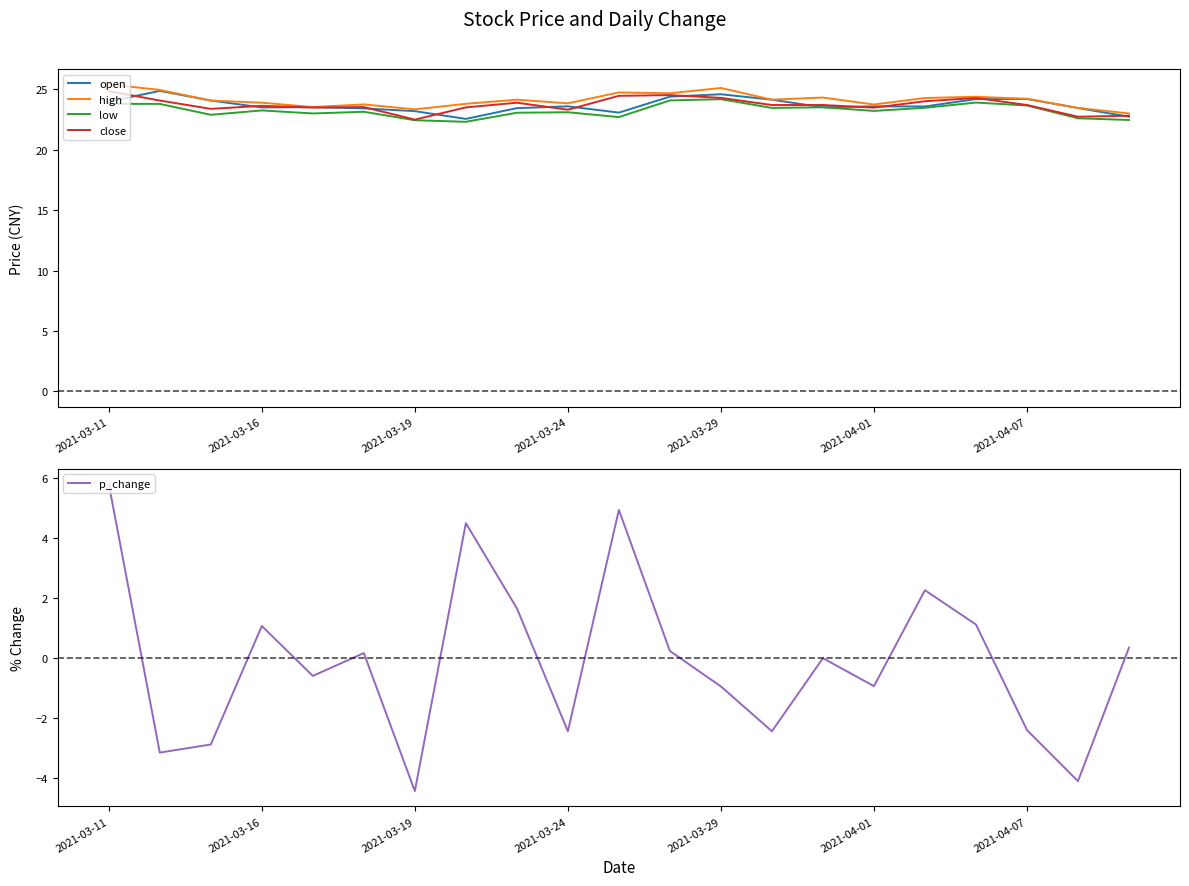

How many data points does each series have?

21